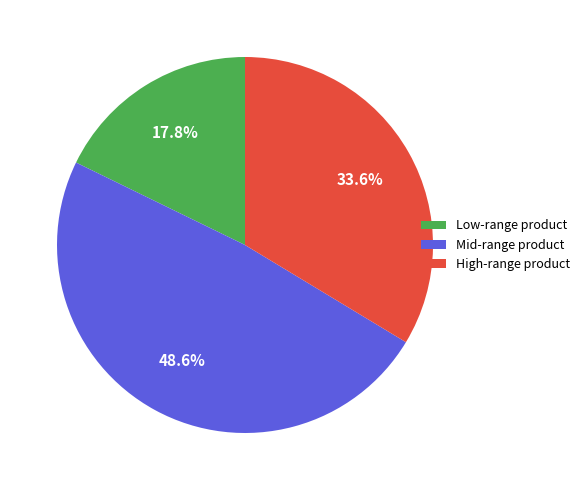

What is the total percentage of High-range product and Mid-range product?

82.2%